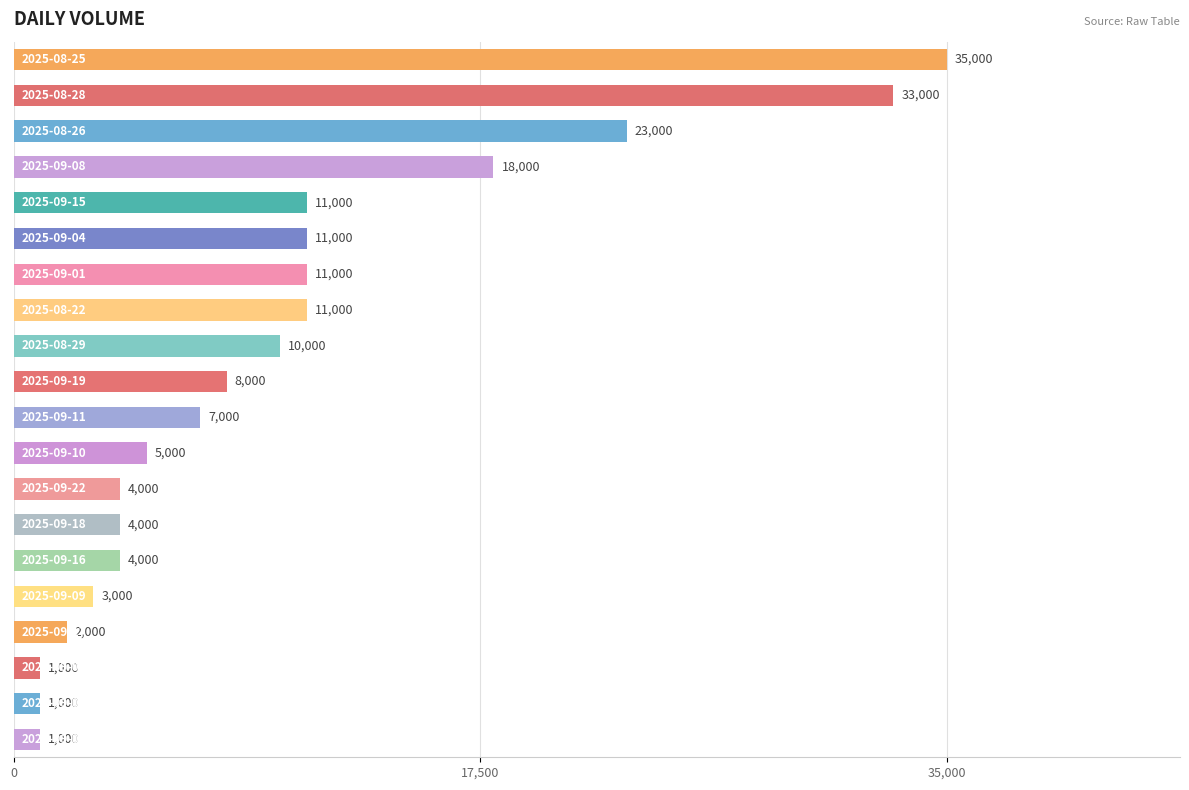

What is the sum of all values?

203000